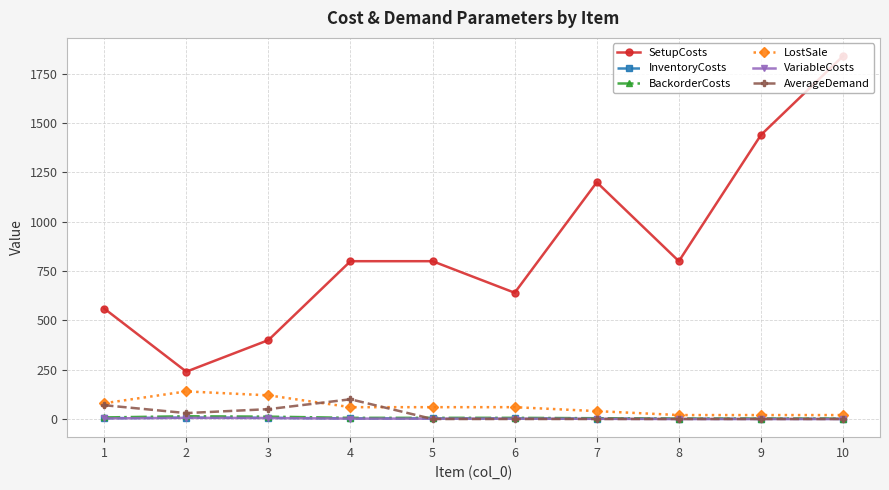

What is the approximate value of SetupCosts at 9, to the nearest 50?

1450